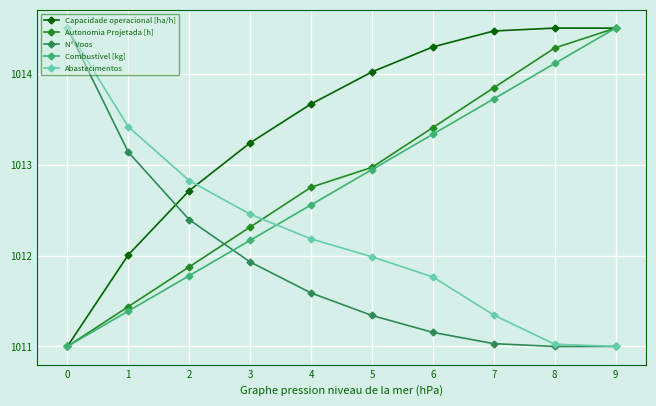

What value does the Abastecimentos series have at 5?

1012.0